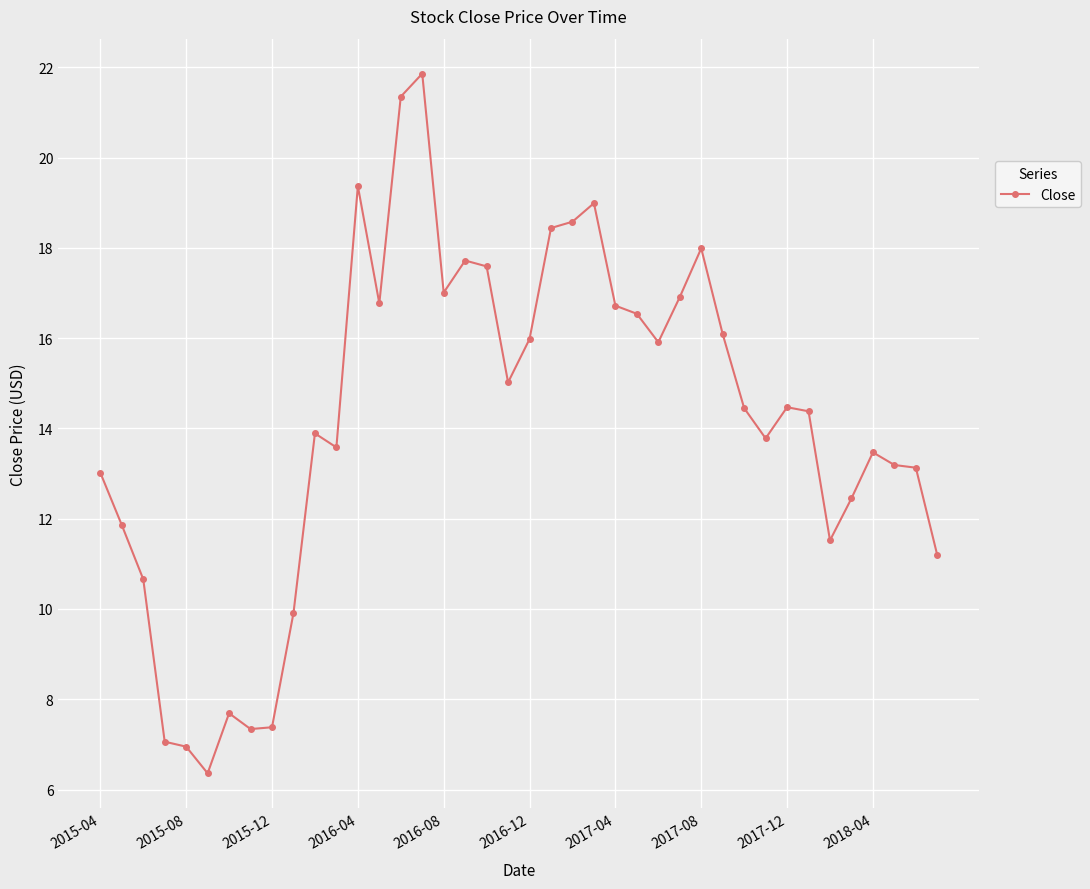

What is the smallest value displayed?

6.4